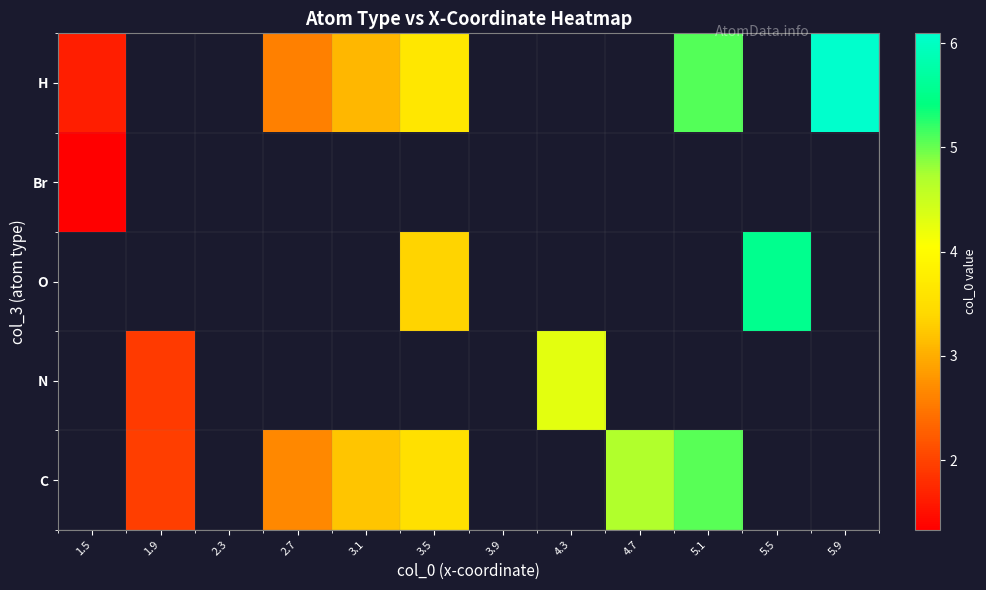

Is the value of Br at 4.7 greater than the value of H at 5.9?

No